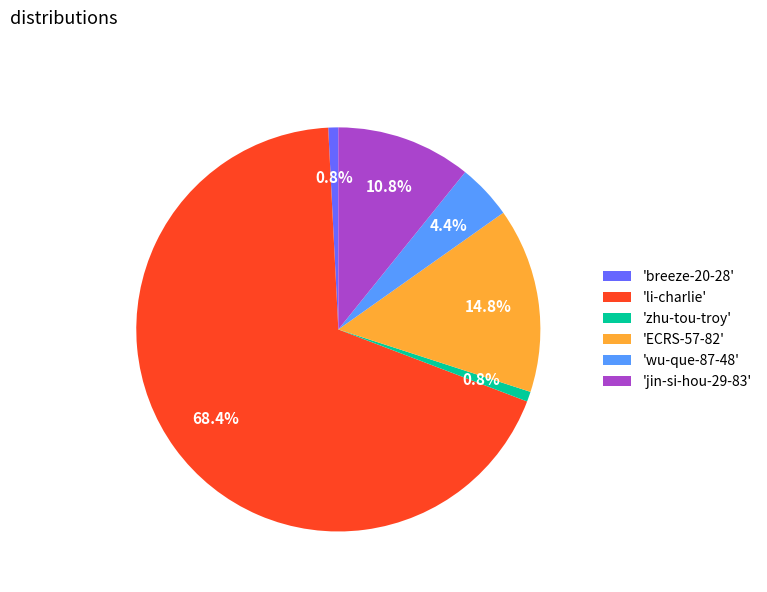

Combined, what portion of the pie is 'ECRS-57-82' and 'zhu-tou-troy'?

15.6%